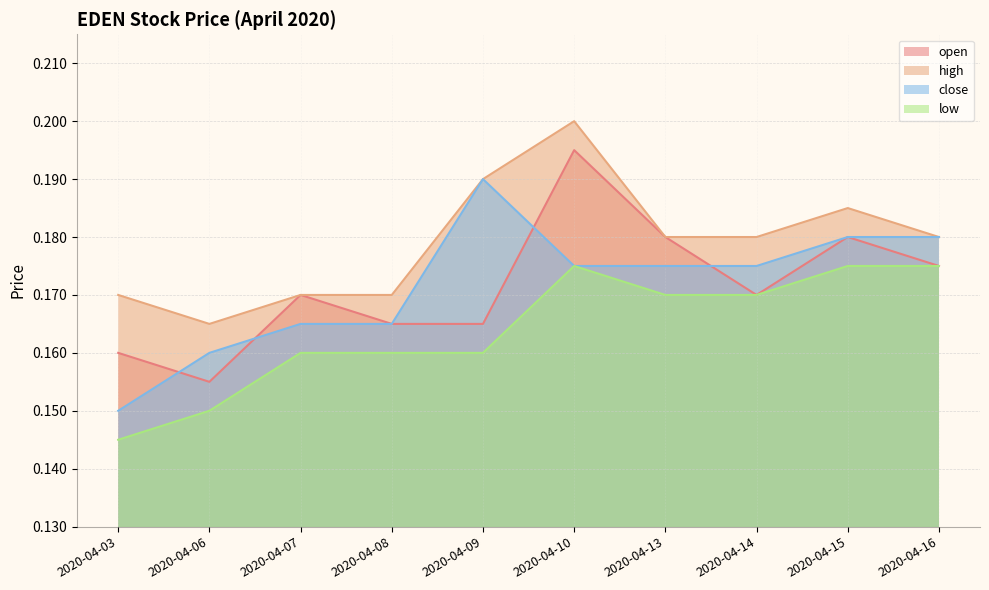

What are all the series names shown in the legend?

open, high, close, low